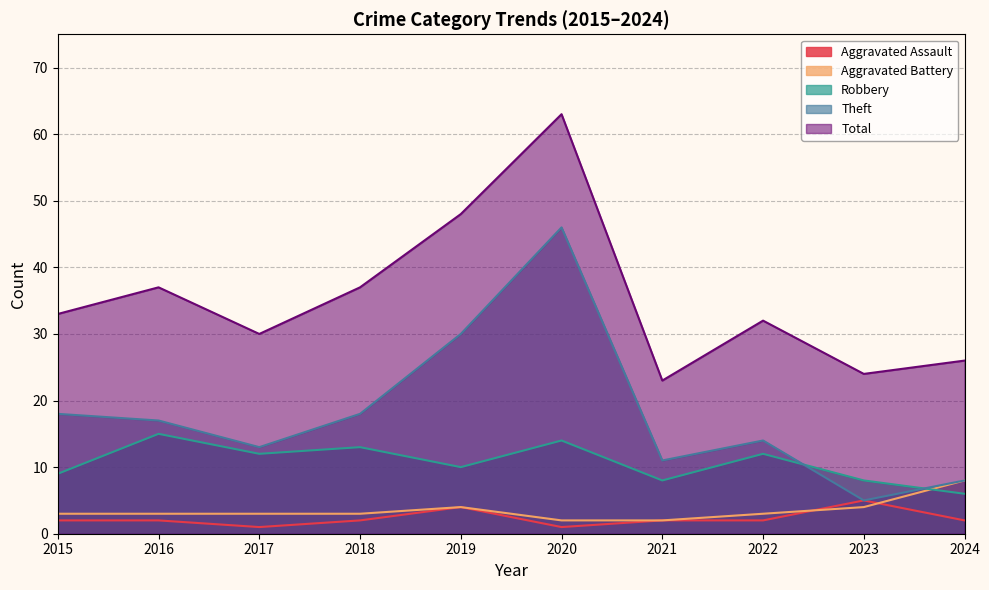

At which label does Total reach its peak?

2020